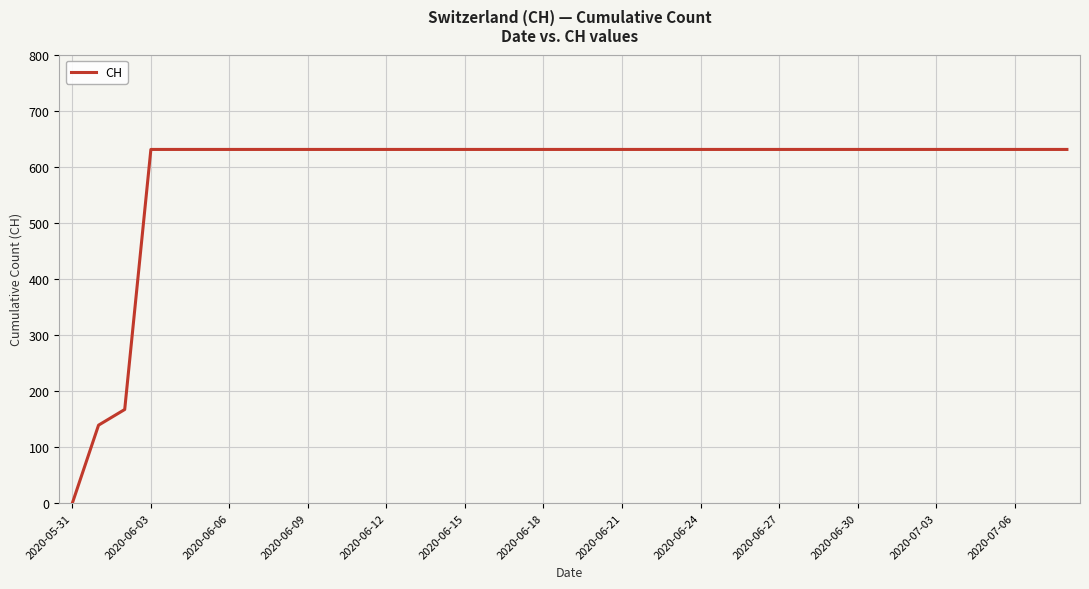

What is the difference between the maximum and minimum values?

631